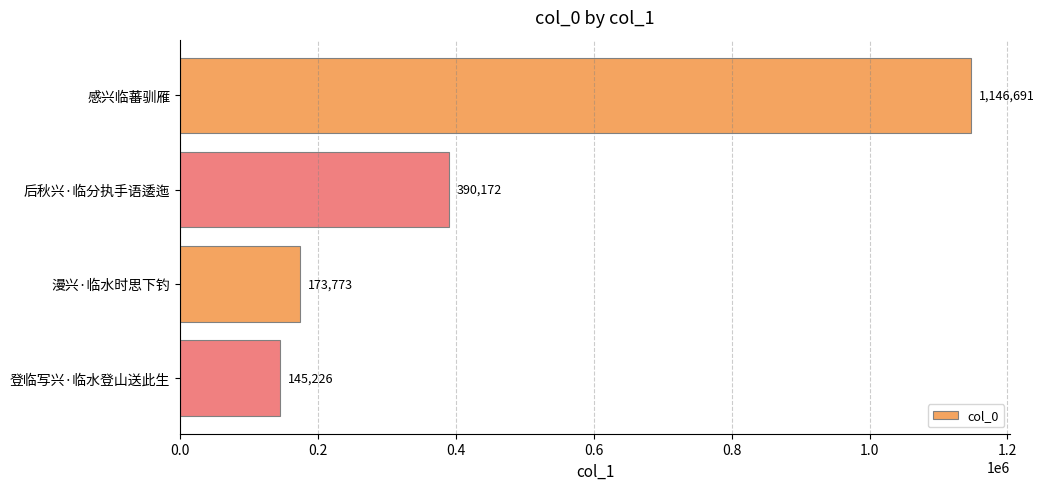

Approximately how many times larger is the value at 后秋兴·临分执手语逶迤 compared to 感兴临蕃驯雁?

0.3